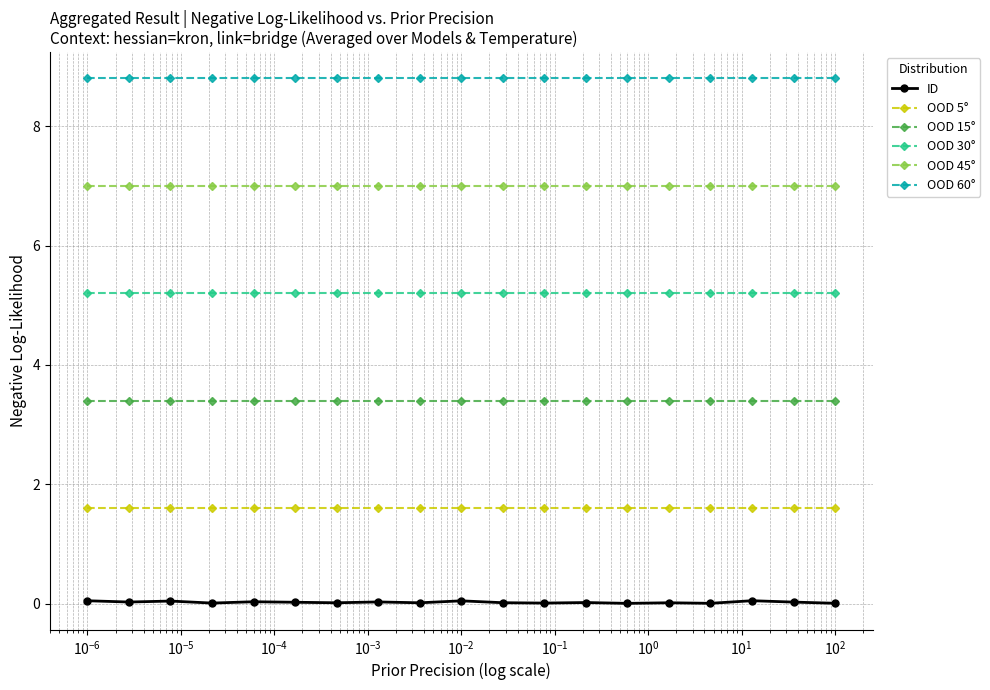

True or false: OOD 5° and OOD 30° cross at least once.

False